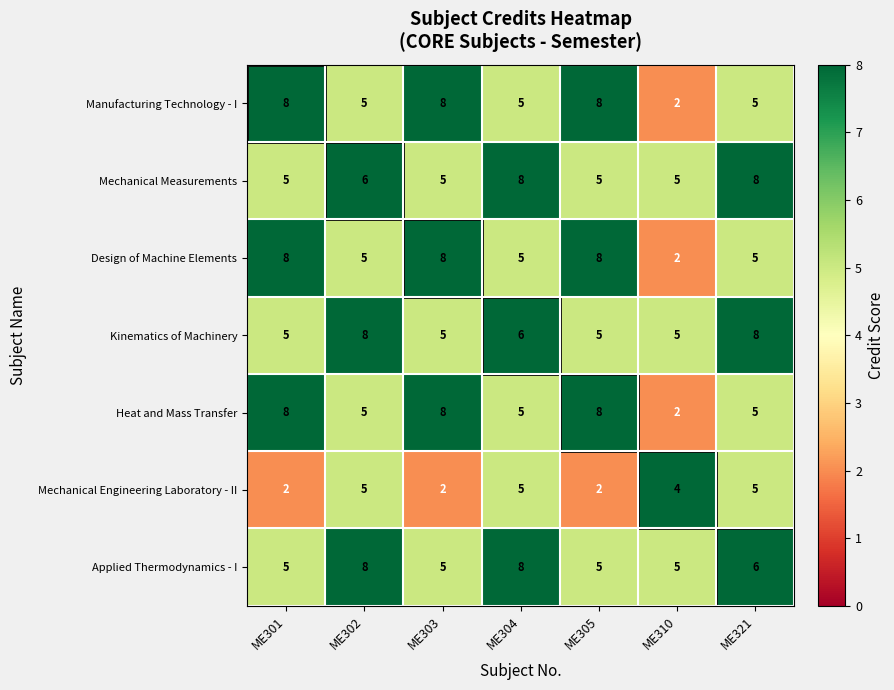

What is the sum of all Applied Thermodynamics - I values?

42